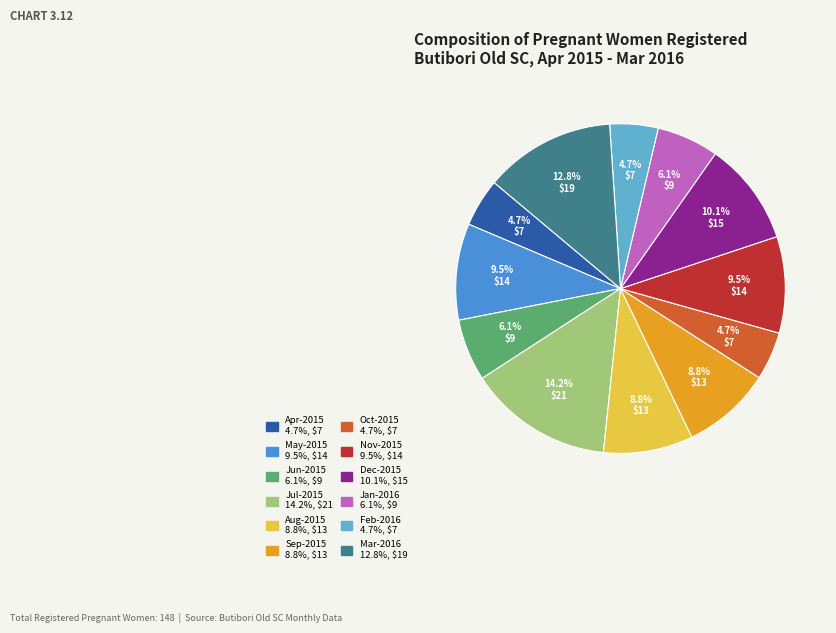

Does Oct-2015 represent more than half of the total?

No